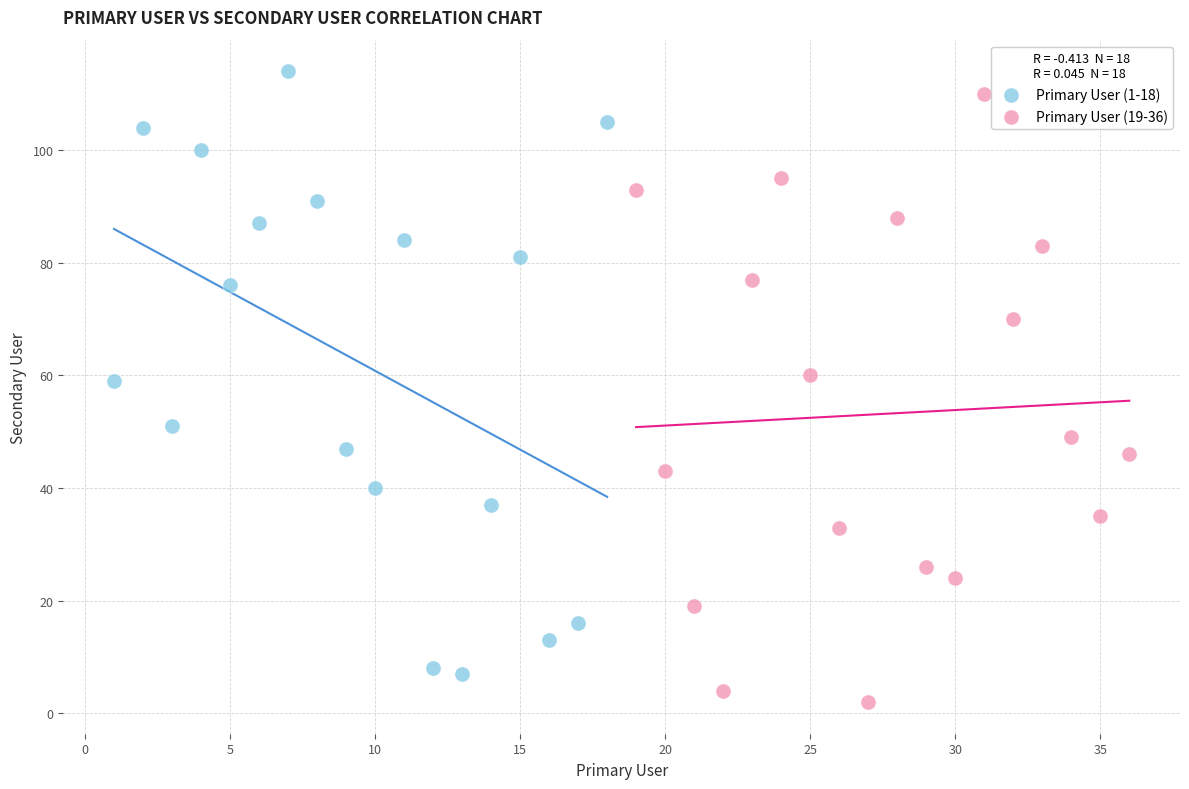

Which series contains the lowest Y value?

Primary User (19-36)